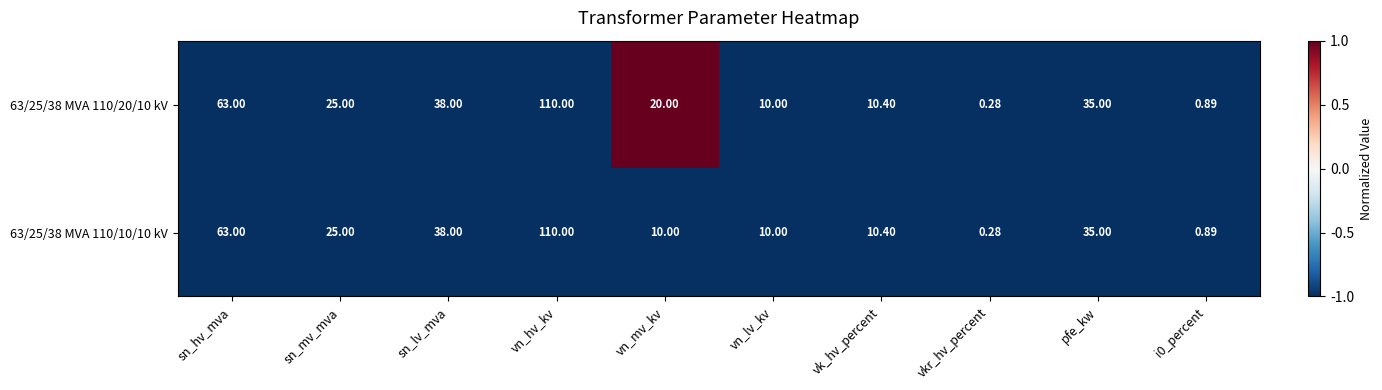

Where does the 63/25/38 MVA 110/10/10 kV series first go above 25?

sn_hv_mva